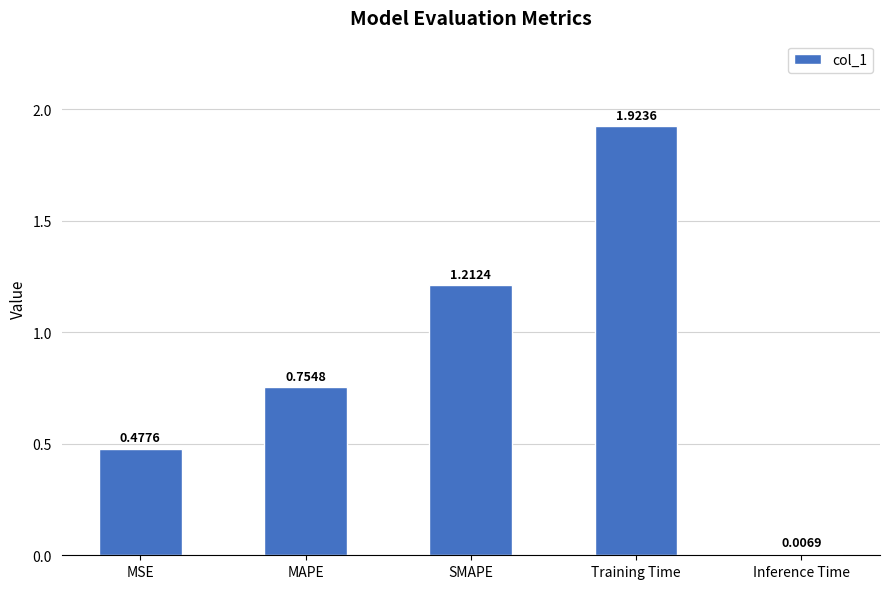

What position from the left is SMAPE?

3